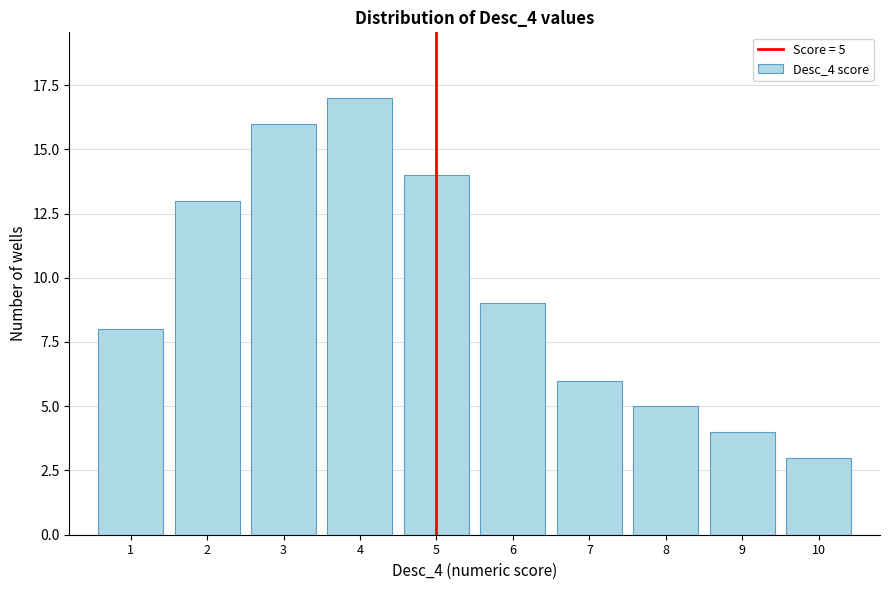

Which range on the x-axis has the tallest bar?

3.5 to 4.5